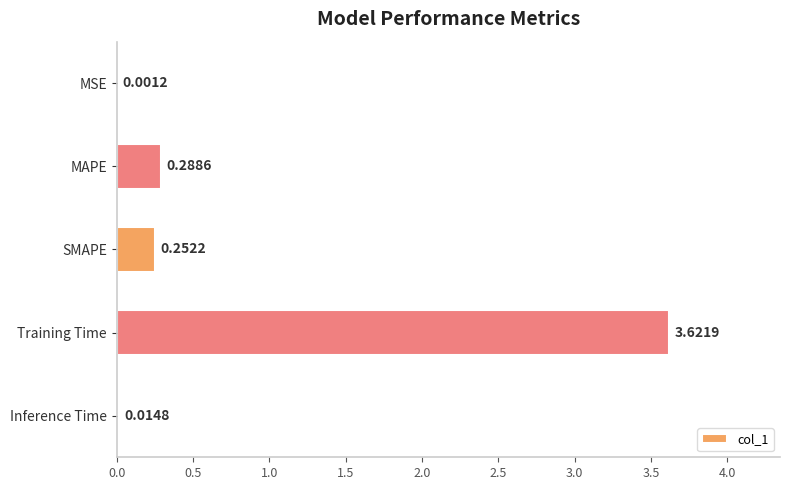

Which has a higher value, MSE or Inference Time?

Inference Time